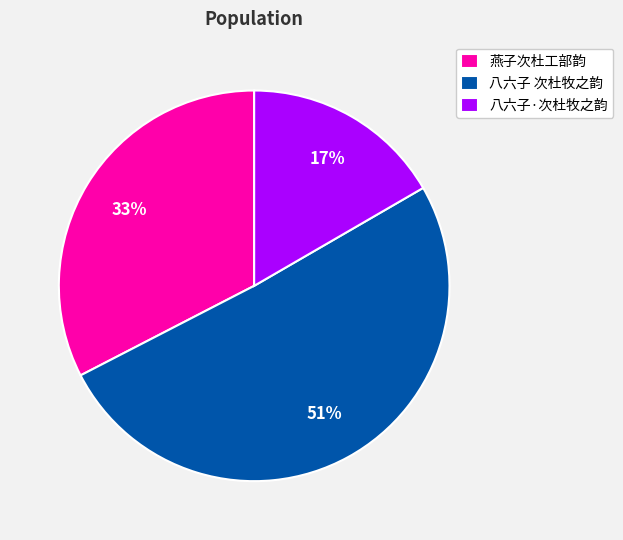

To the nearest percent, what percentage of the pie is 八六子·次杜牧之韵?

17%